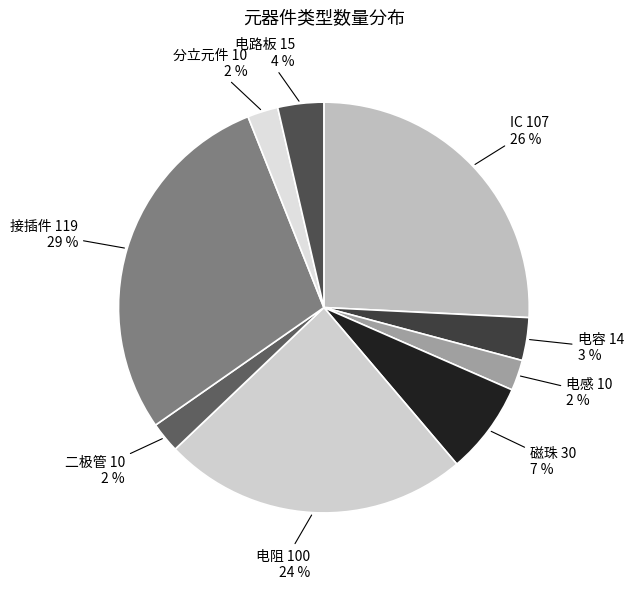

Does any single category account for the majority?

No